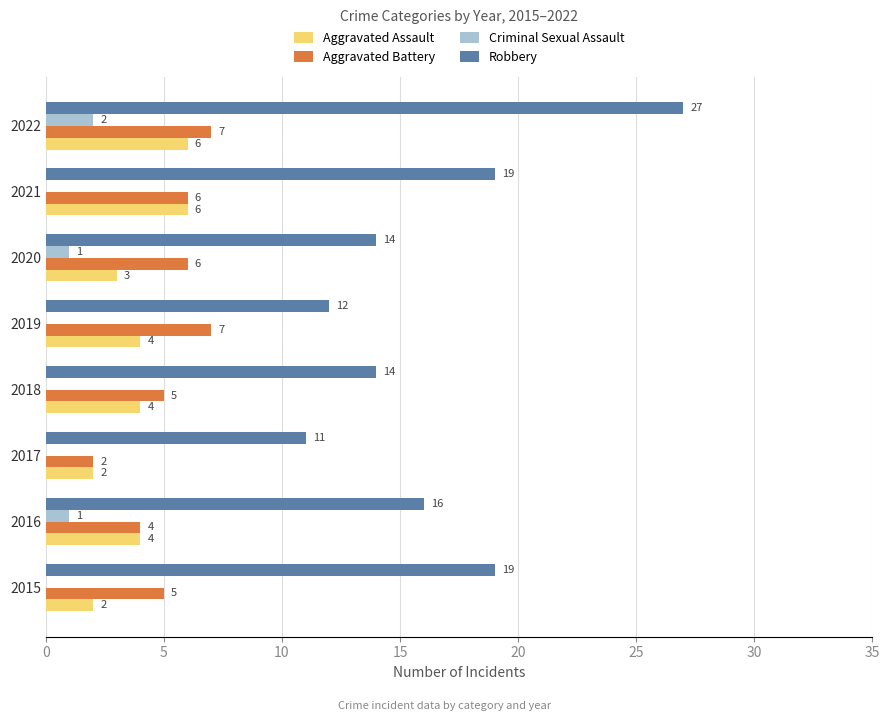

At which category is the sum across all series the highest?

2022